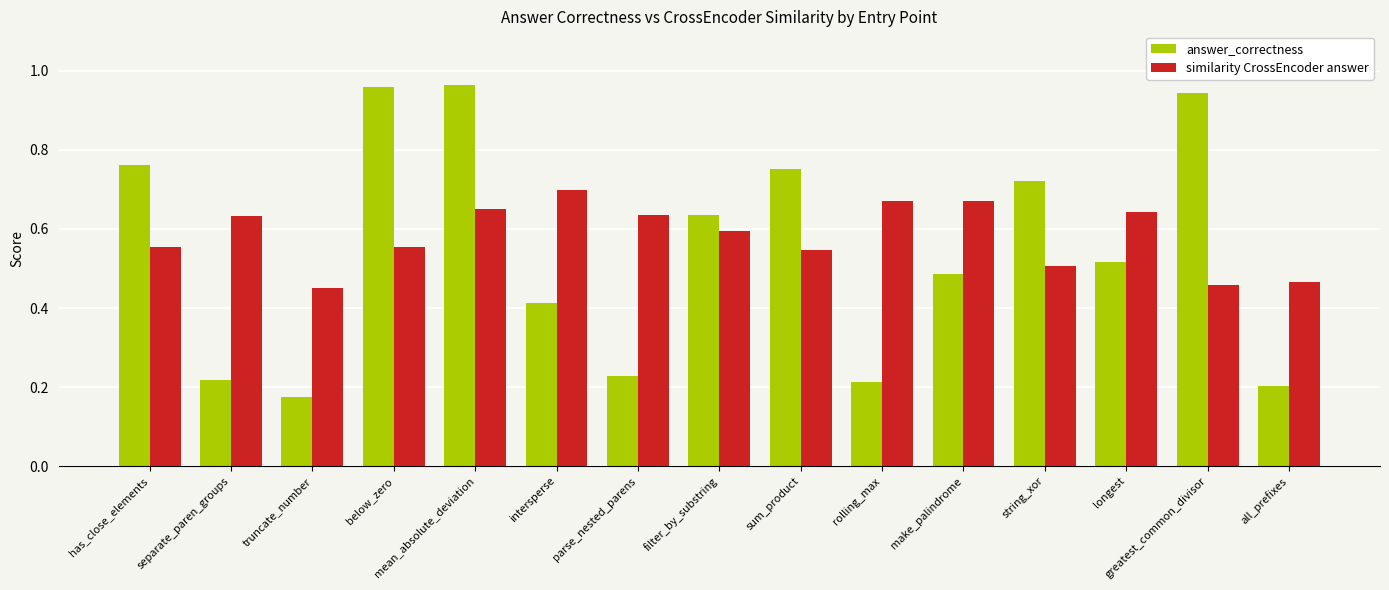

Where is answer_correctness nearest to the value 0?

truncate_number